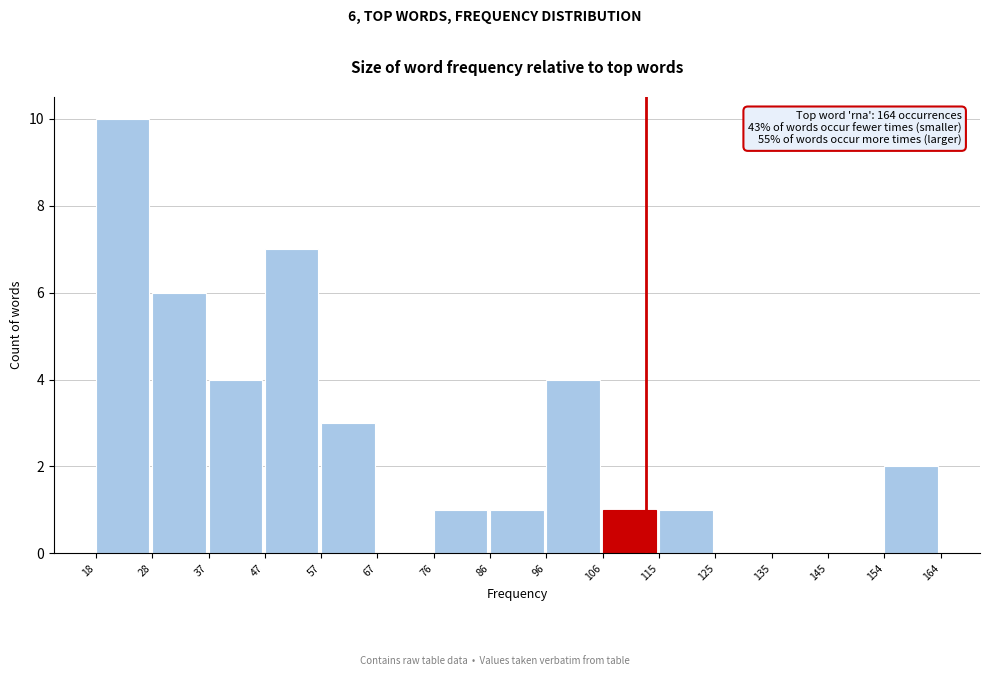

Which range on the x-axis has the tallest bar?

18 to 28